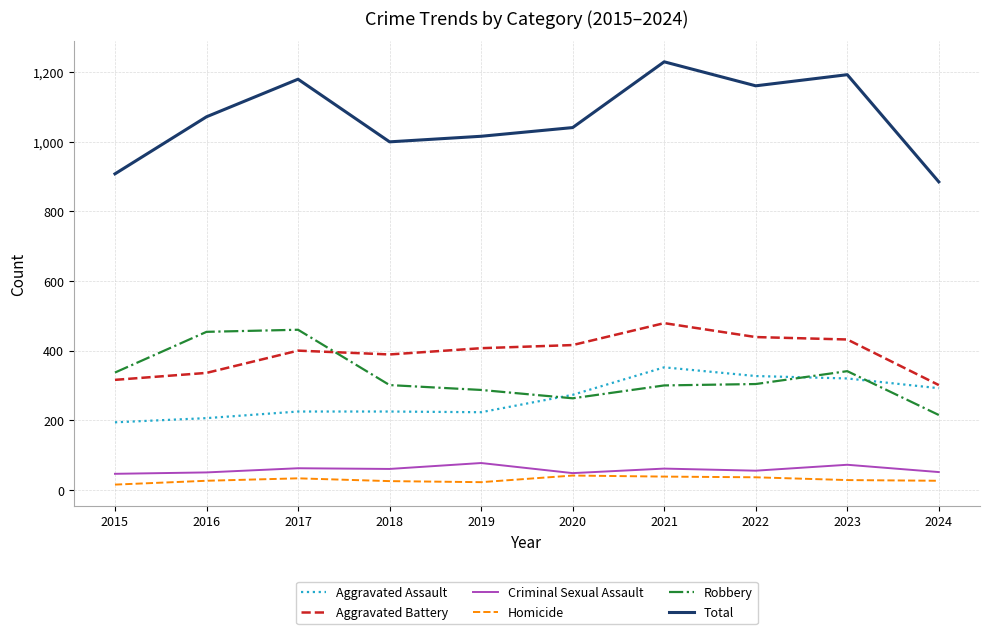

What is the difference between the highest and lowest values at 2019?

994